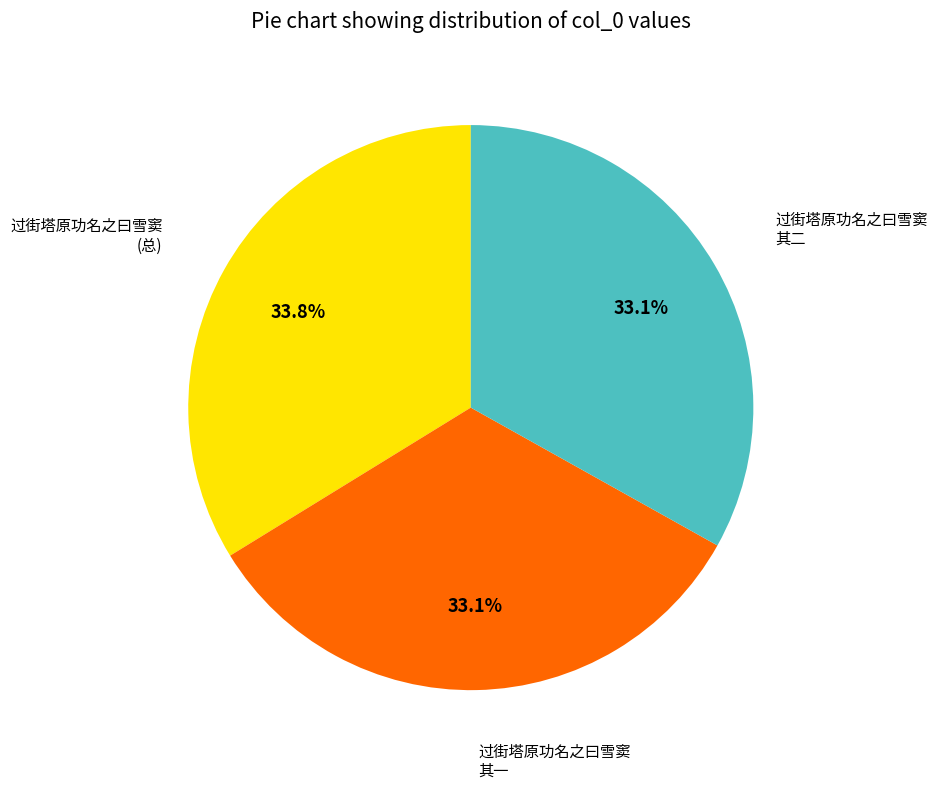

How many segments does this pie chart have?

3